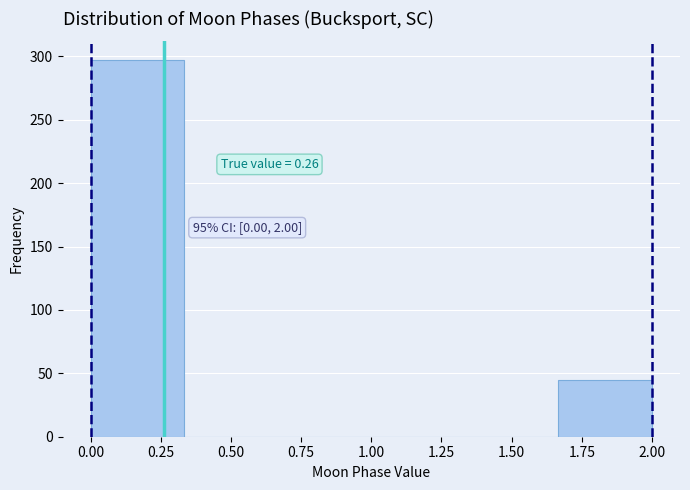

Over which range of the x-axis is the bar tallest?

0.00 to 0.35